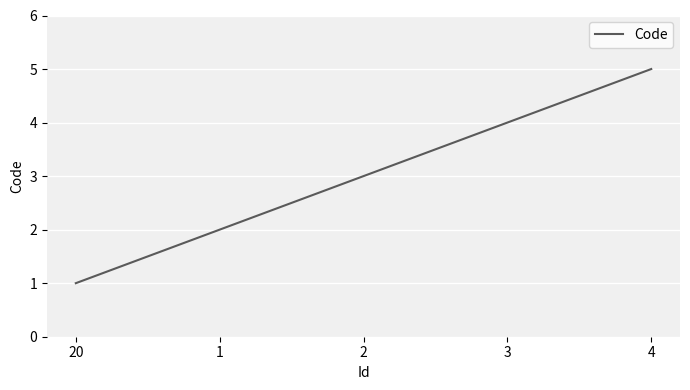

Between 2 and 20, which is larger?

2